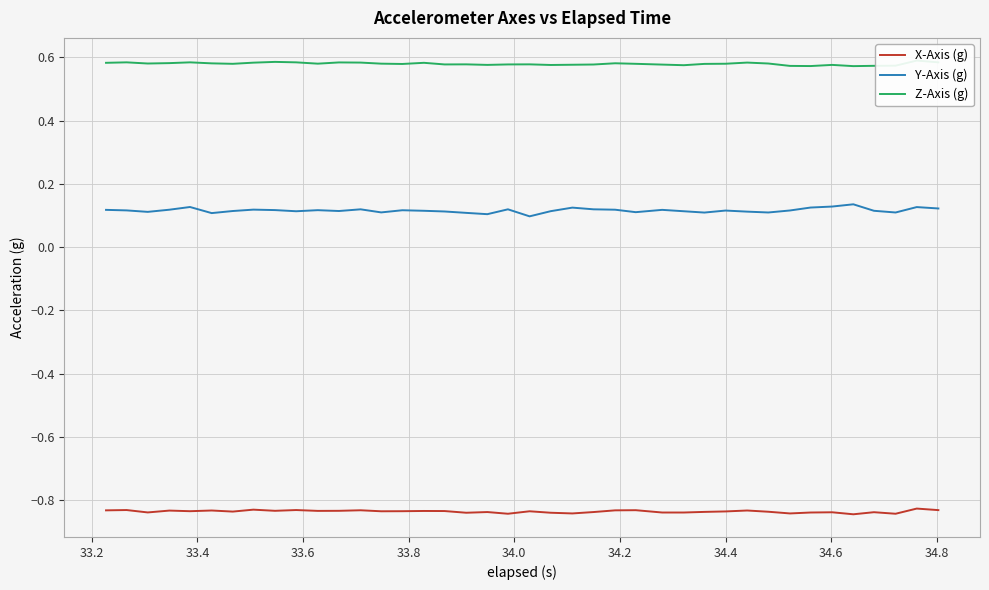

What is the value of the Z-Axis (g) point at the 40th from the left?

0.6